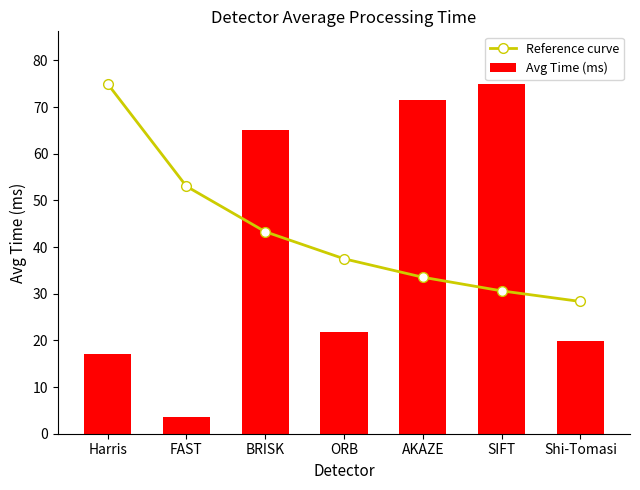

What is the average value of the Reference curve series?

43.0